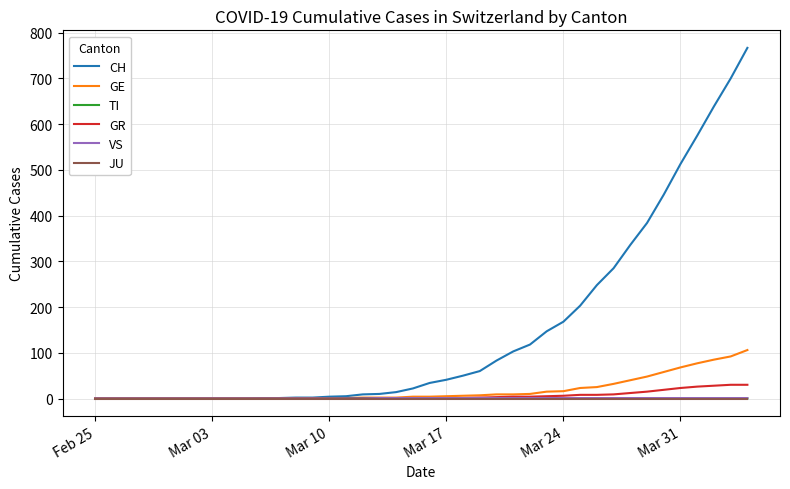

At how many categories does at least one series exceed 157?

12